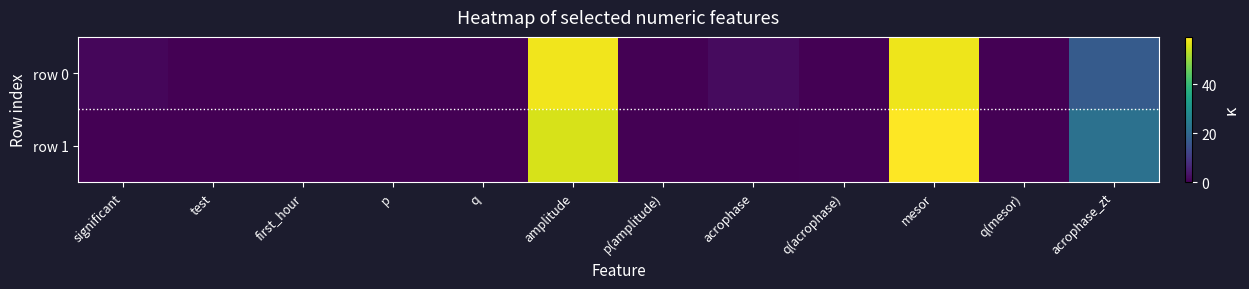

At which category is the sum across all series the highest?

mesor